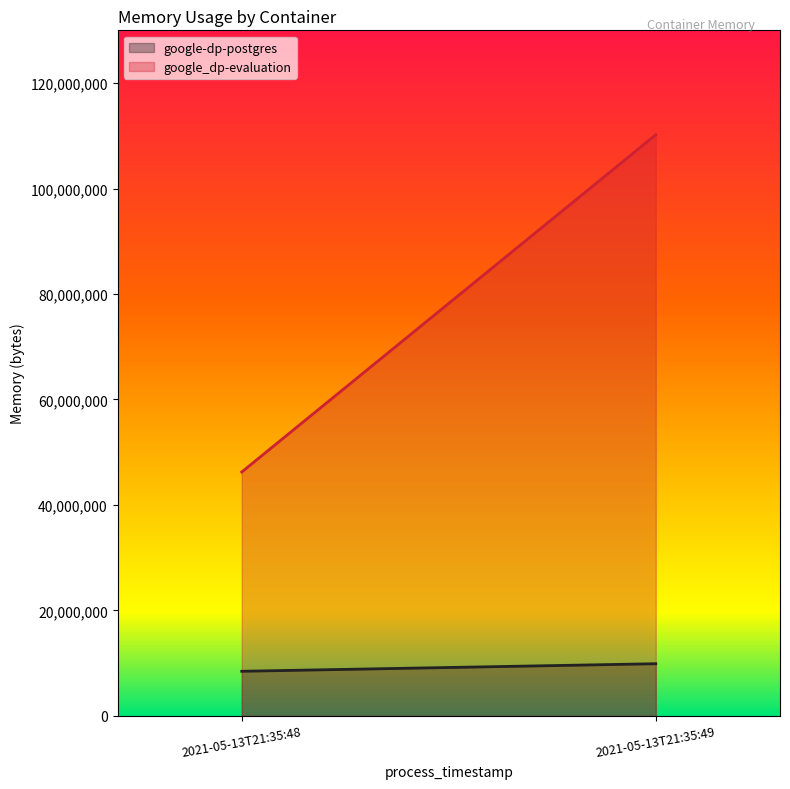

What is the value of the google_dp-evaluation point at the 1st from the left?

46247936